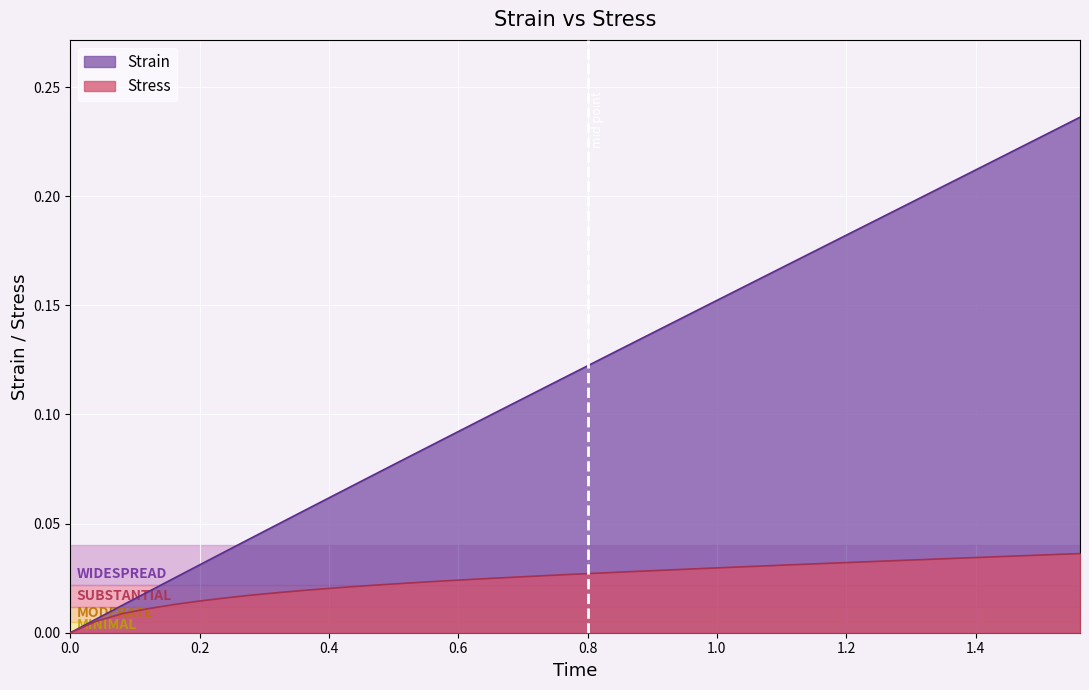

Which series has the largest range (max minus min)?

Strain